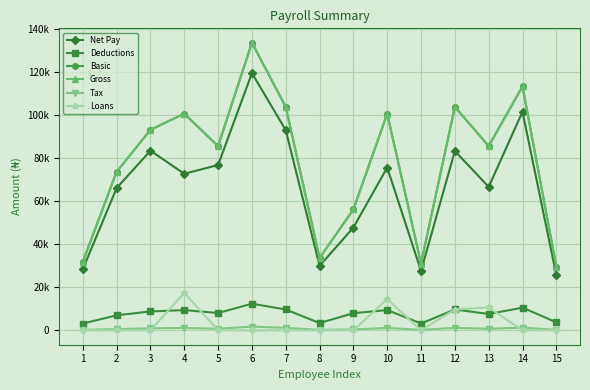

What is the difference between the highest and lowest values at 7?

103838.7